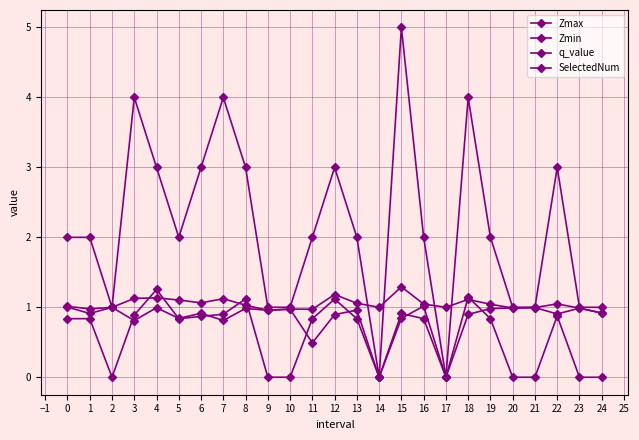

At which label does Zmin reach its peak?

16